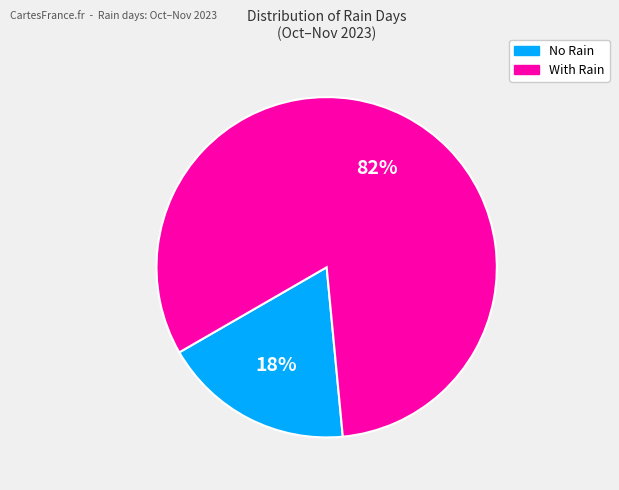

To the nearest percent, what is the average slice percentage?

50%